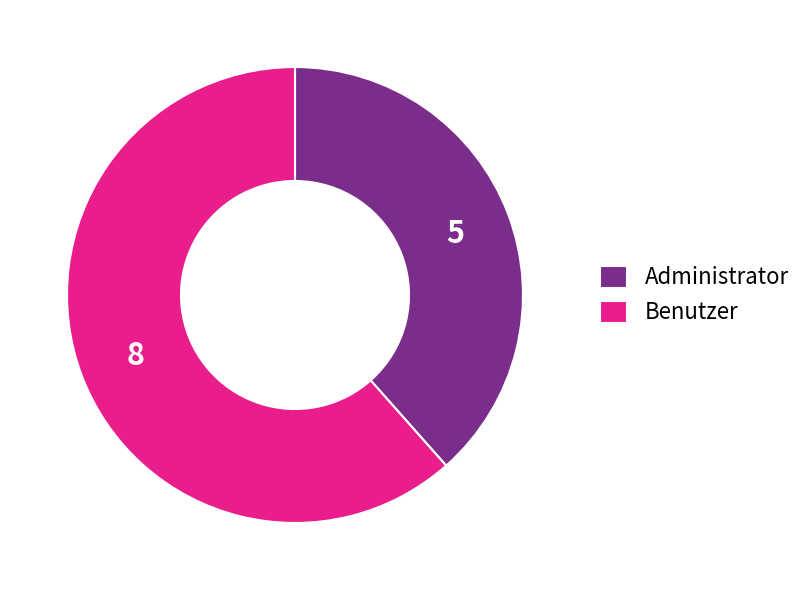

What is the ratio of the value at Administrator to the value at Benutzer?

0.6